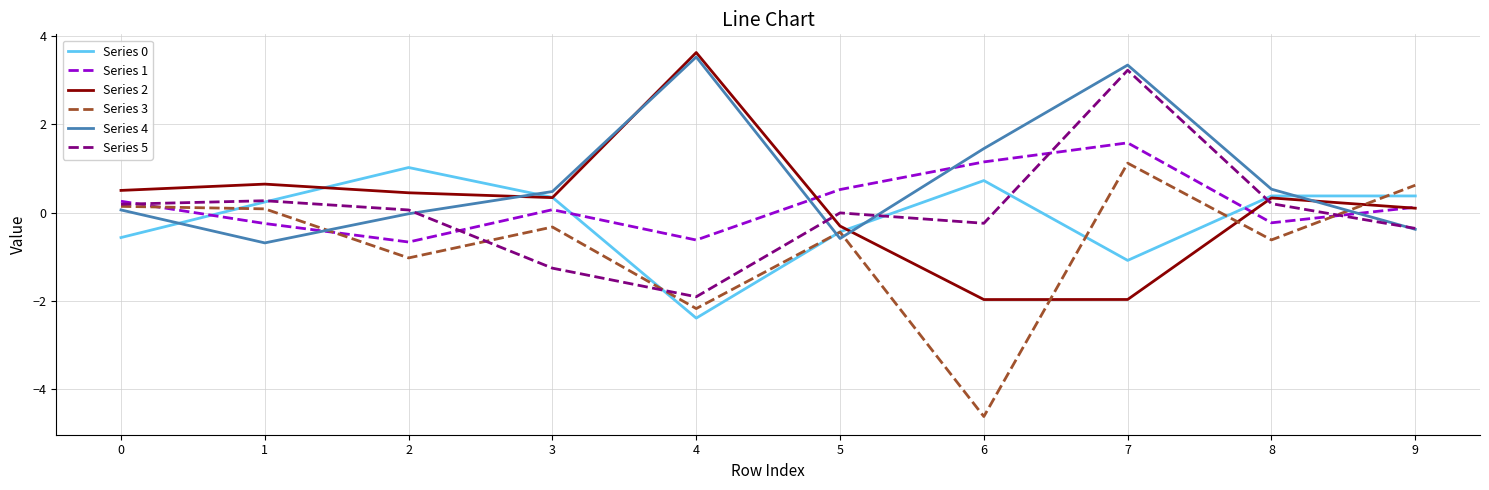

What is the spread (max minus min) of values at 8?

1.1